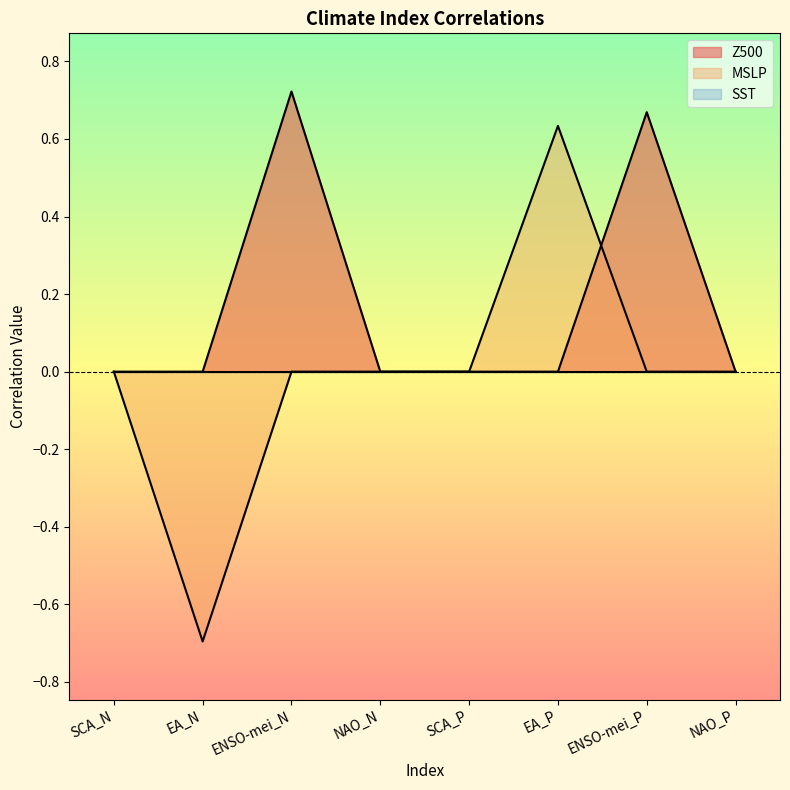

How many values in MSLP are below zero?

1